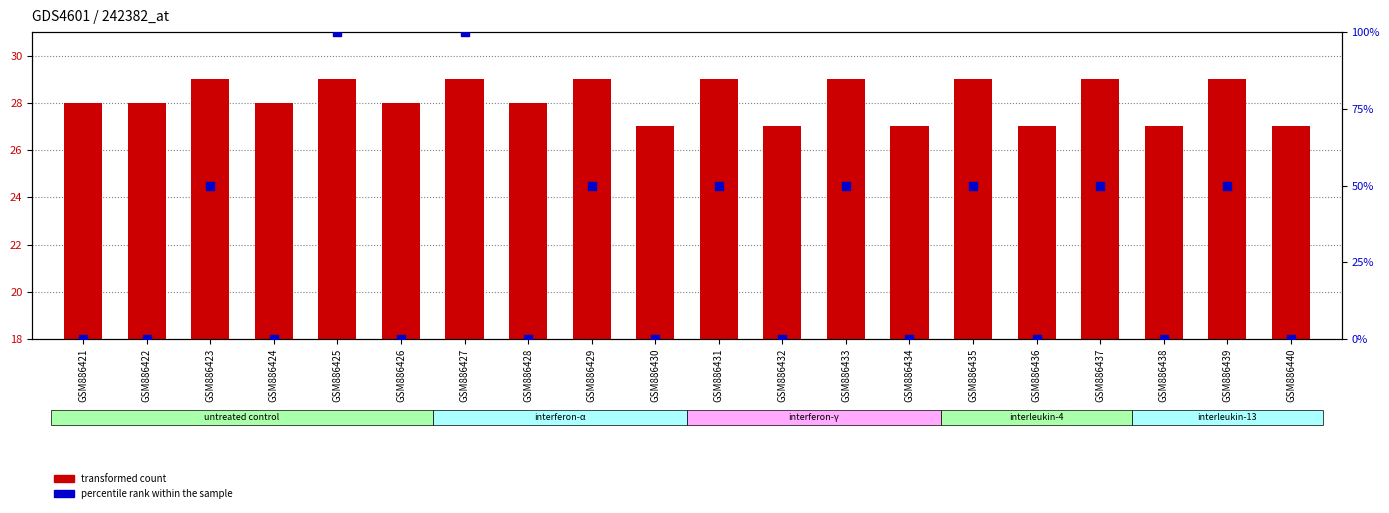

At which category is the sum across all series the highest?

GSM886425